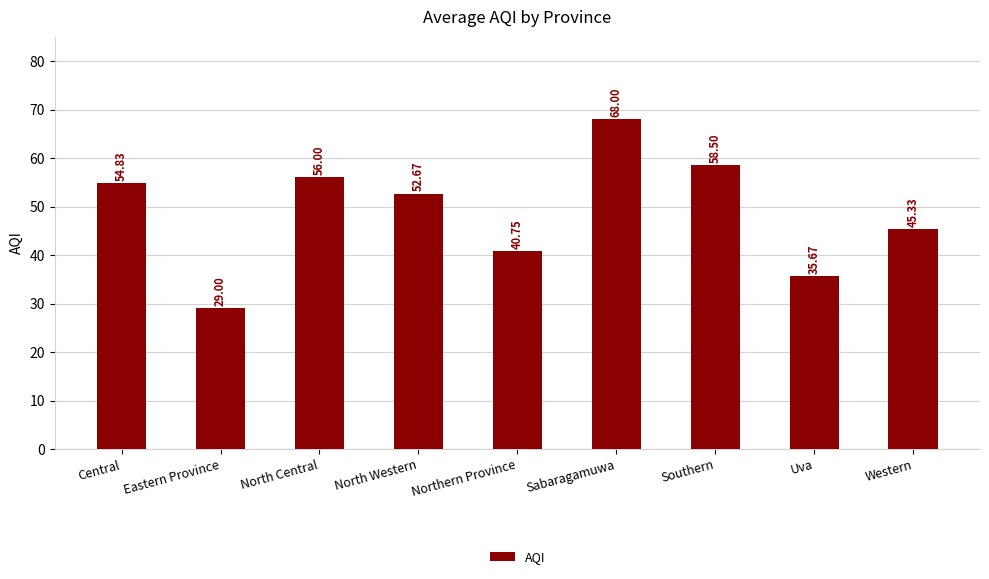

Are the bars horizontal?

No